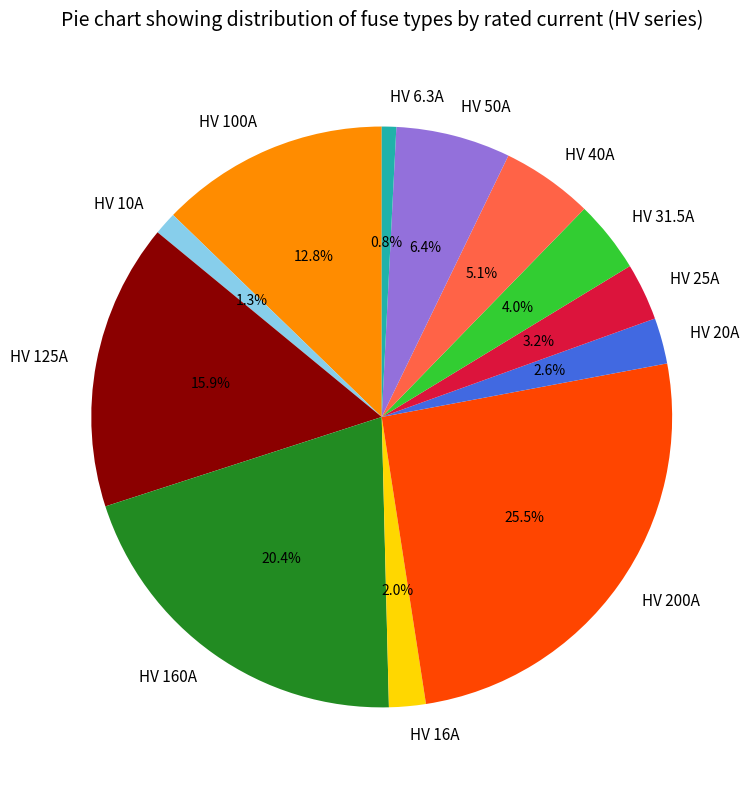

What is the largest slice in the pie chart?

HV 200A